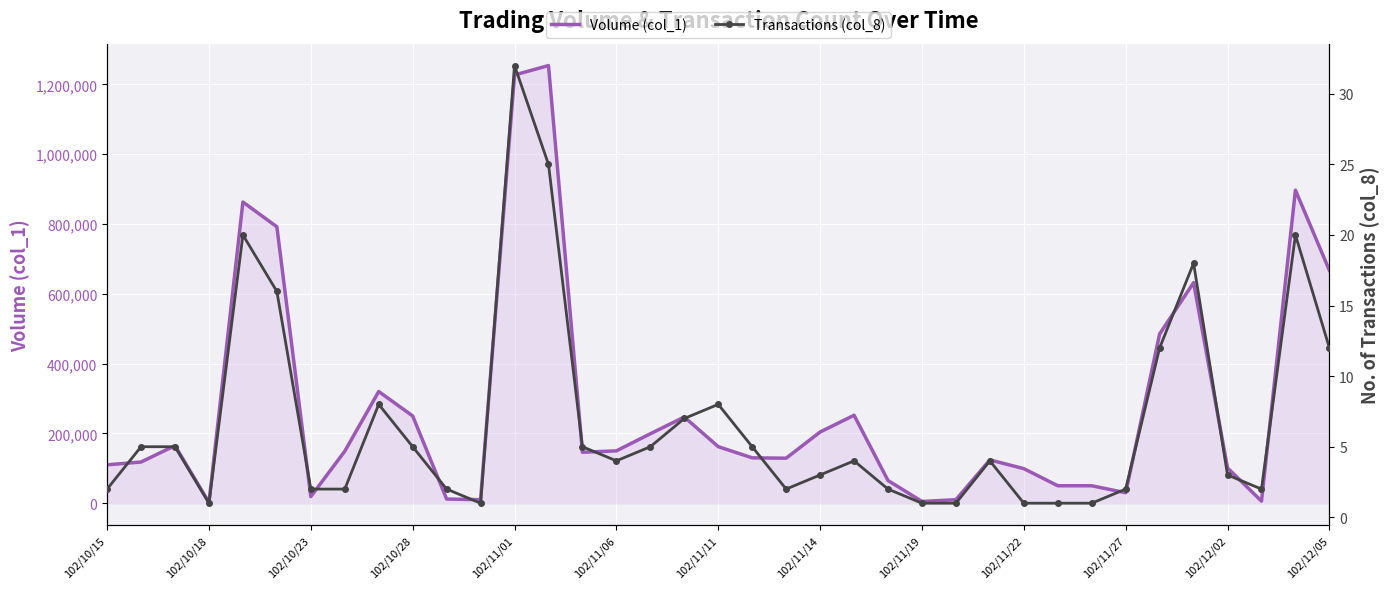

How many data points in Transactions (col_8) are above 4?

17